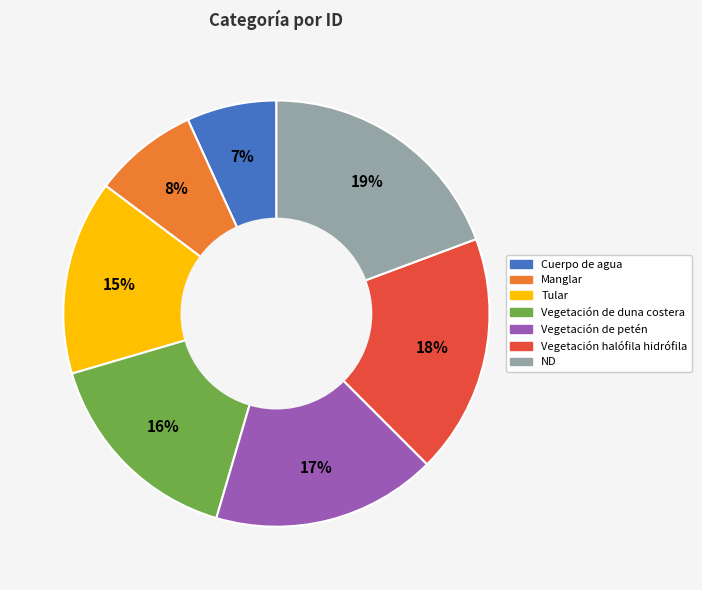

What is the smallest slice in the pie chart?

Cuerpo de agua